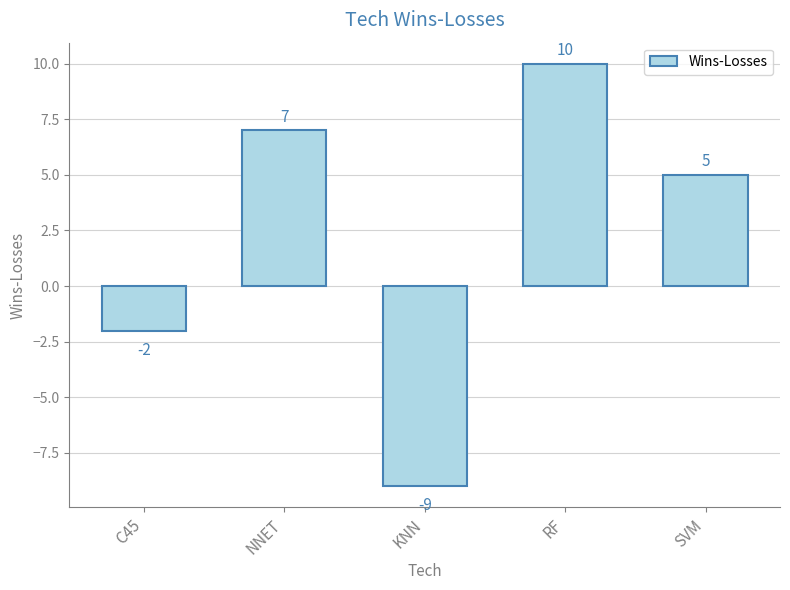

The chart shows a value of -9 at KNN. True or false?

True